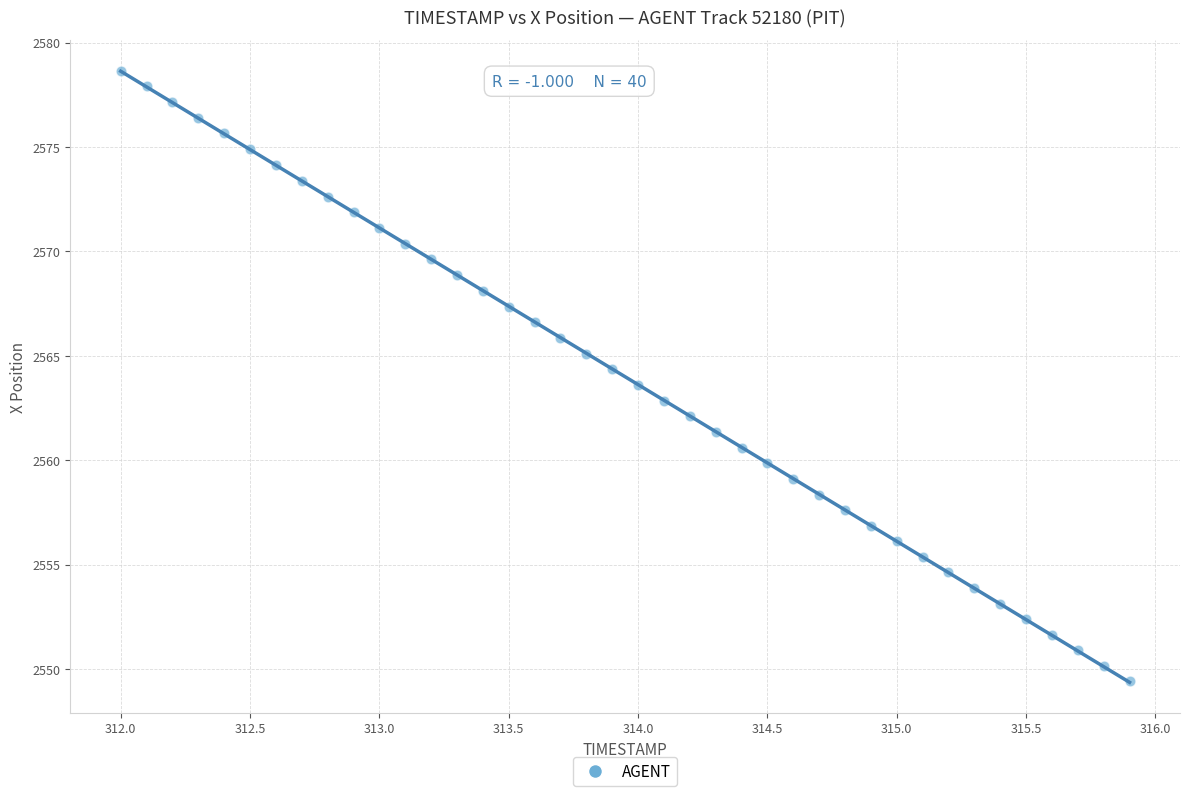

What is the range of X values (max minus min)?

3.9